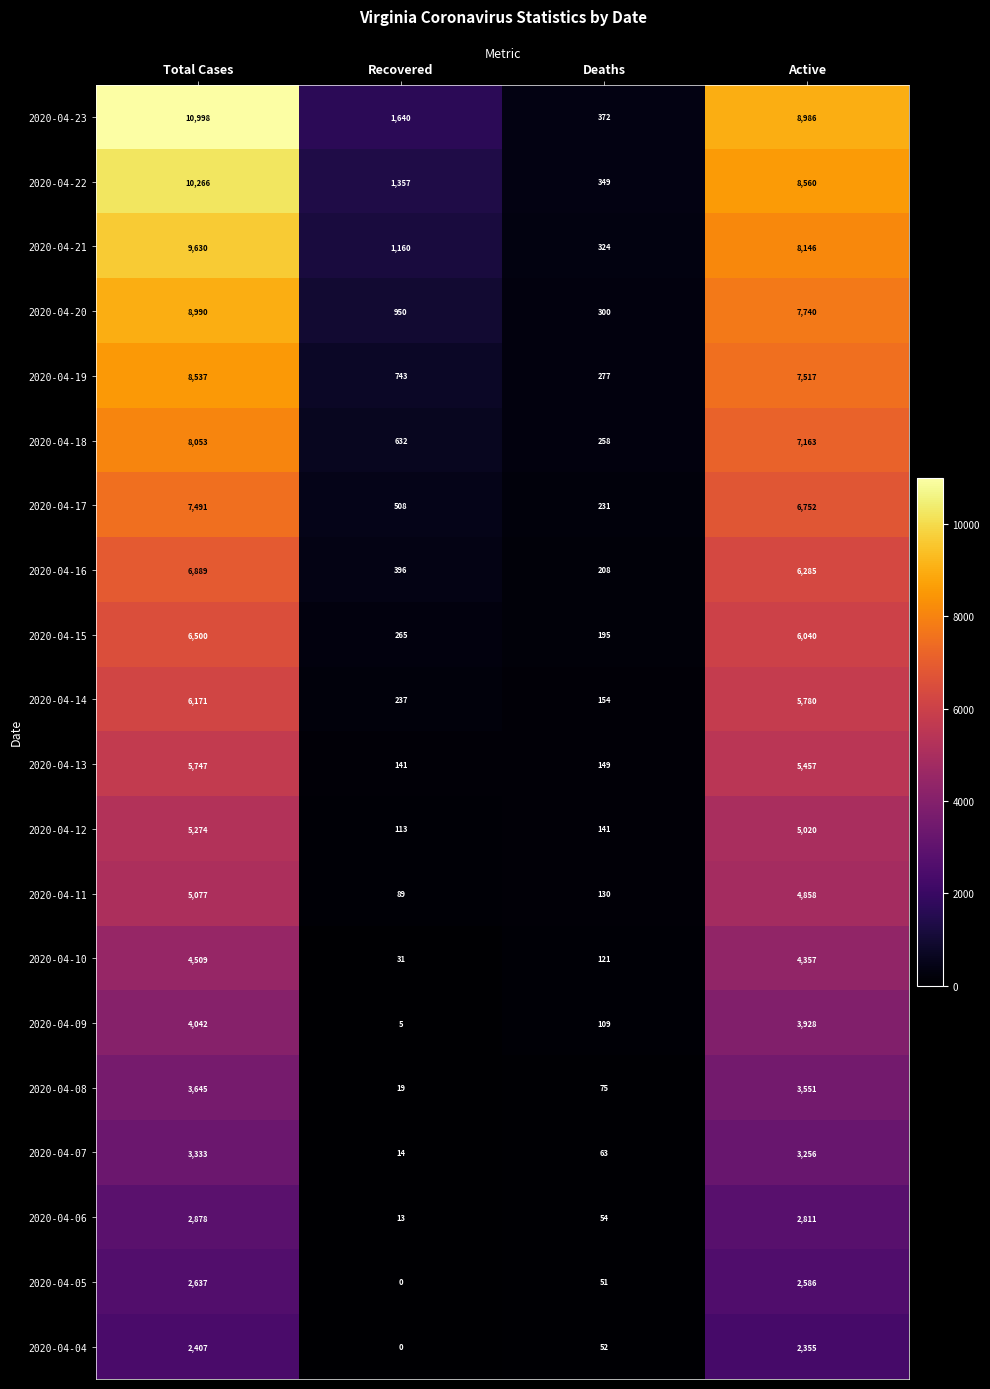

What is the greatest value displayed?

10998